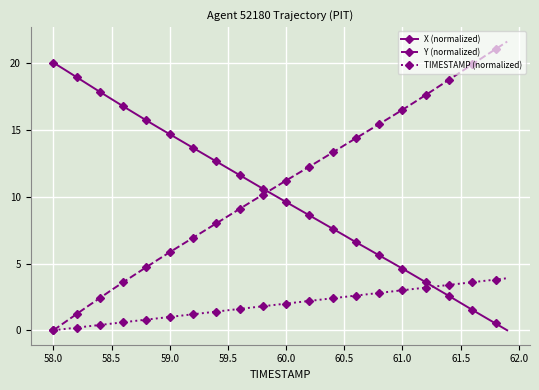

Rank the series by their maximum value, from lowest to highest.

TIMESTAMP (normalized), X (normalized), Y (normalized)